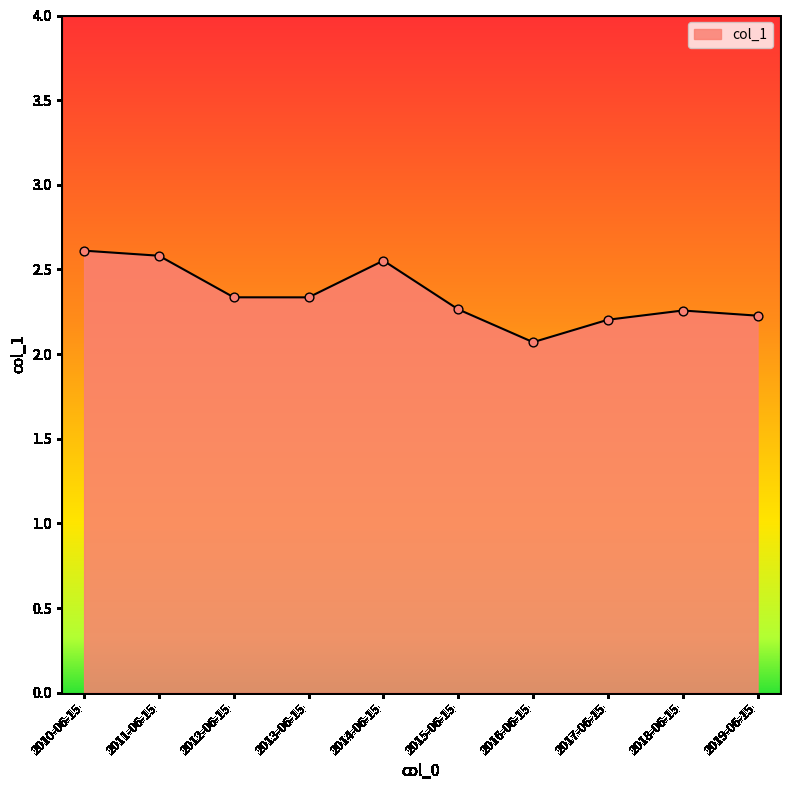

What is the change in value from 2011-06-15 to 2015-06-15?

-0.3